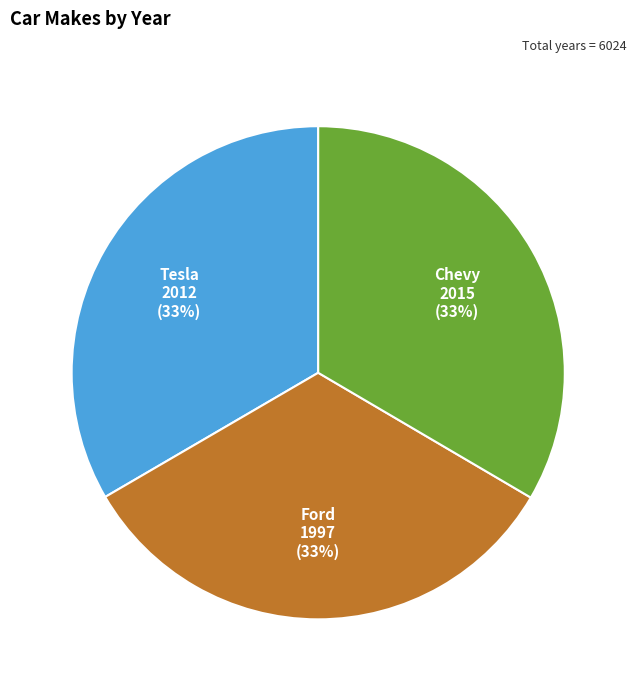

Approximately how many times larger is the value at Tesla compared to Ford?

1.0